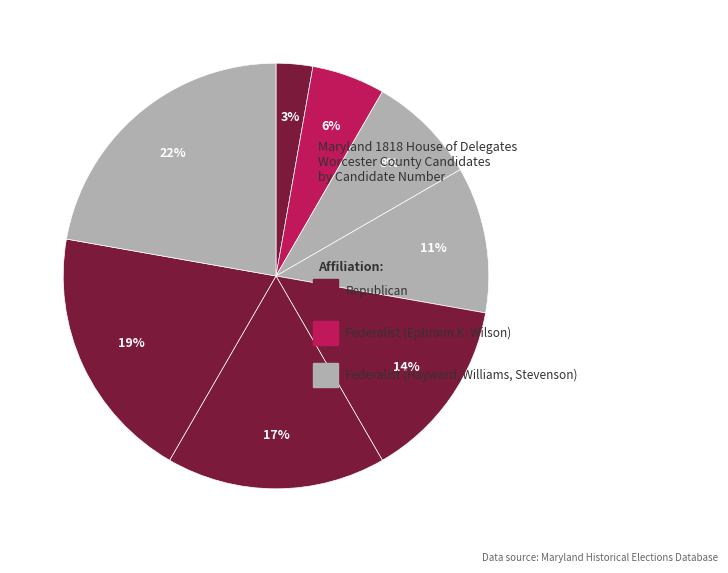

Which slice is the largest?

John Stevenson